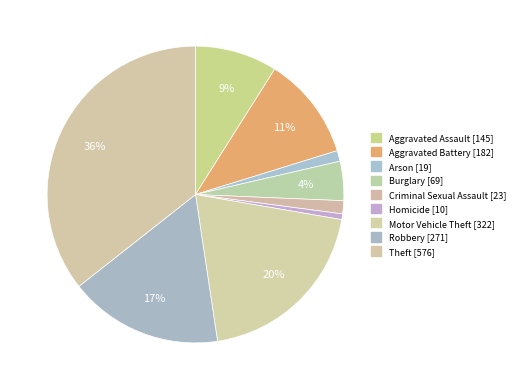

Rank the categories by value from highest to lowest.

Theft, Motor Vehicle Theft, Robbery, Aggravated Battery, Aggravated Assault, Burglary, Criminal Sexual Assault, Arson, Homicide